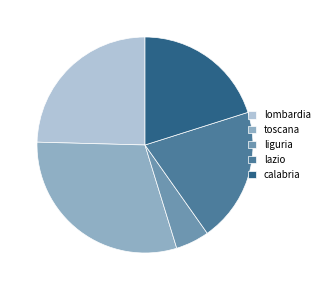

Is the sum of liguria and toscana greater than half?

No